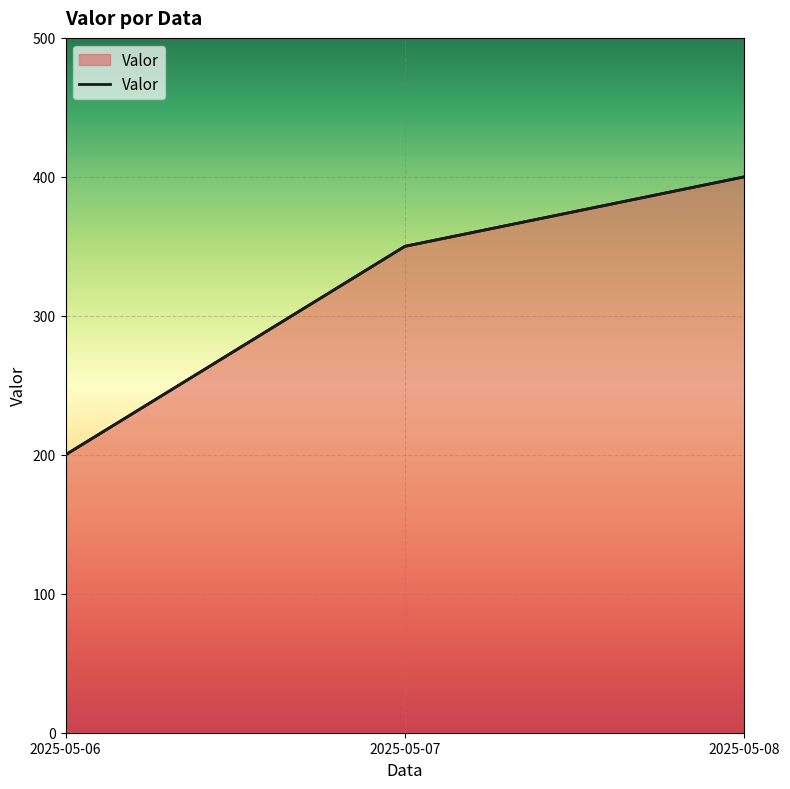

How many values are below 350?

1